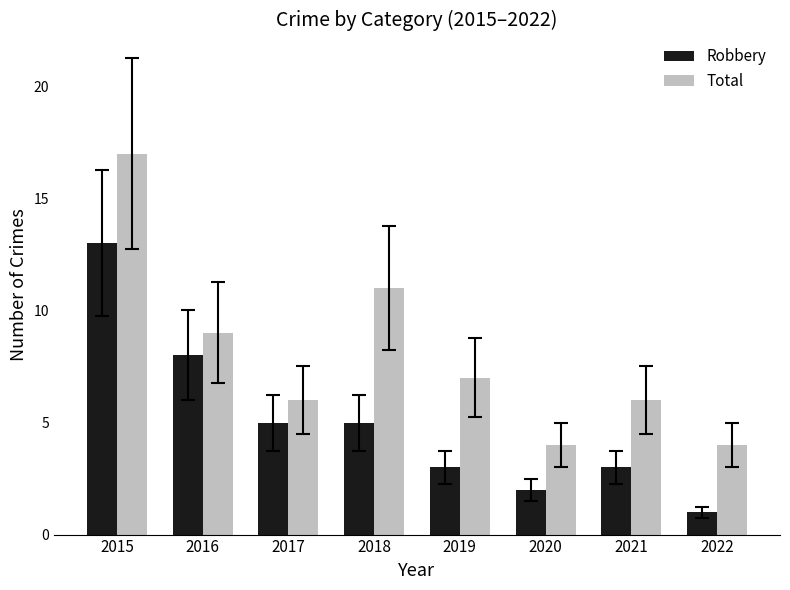

How many distinct data groups are displayed?

2